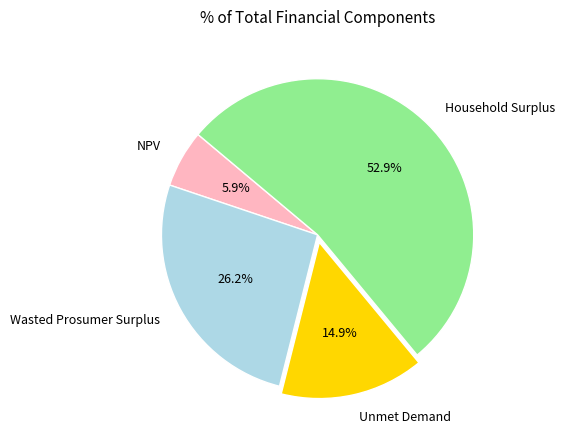

What is the largest slice in the pie chart?

Household Surplus